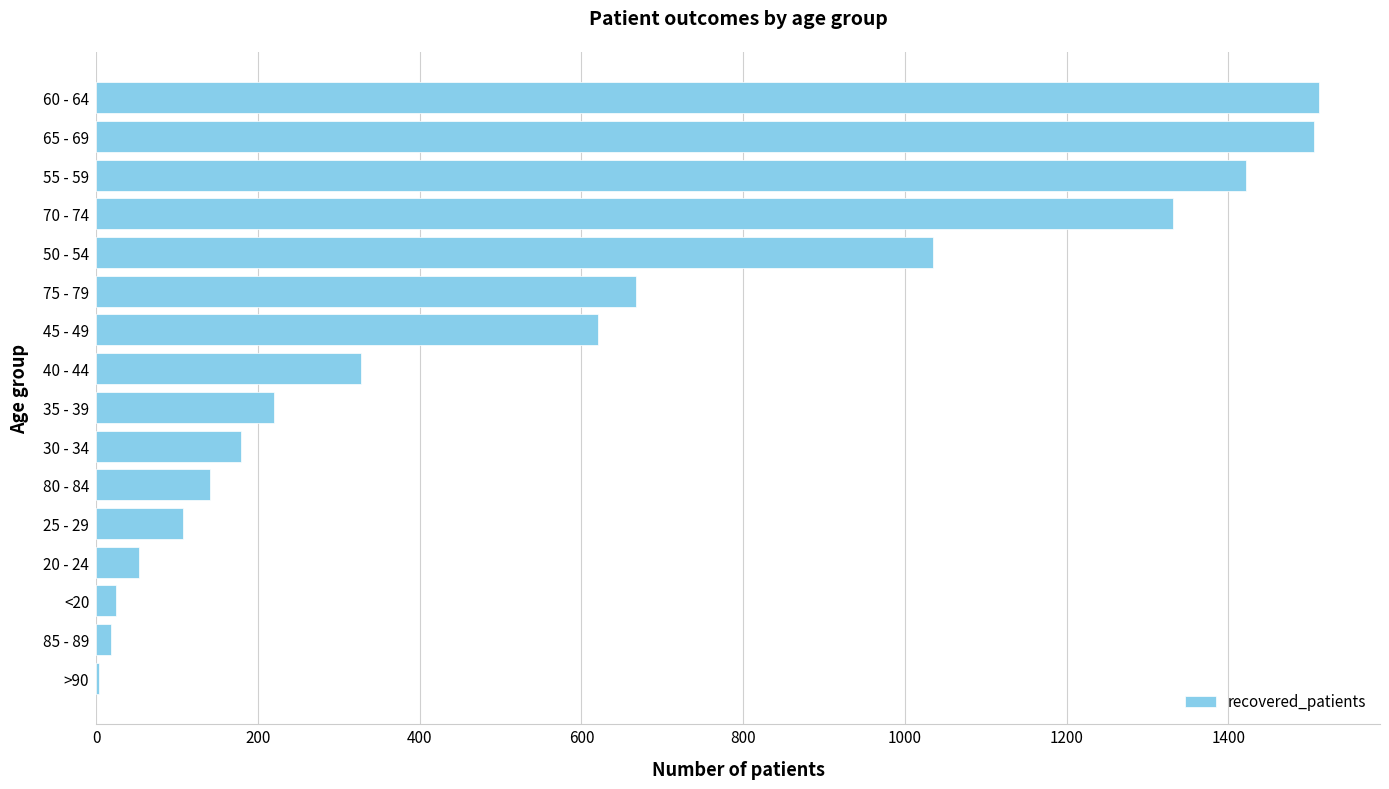

Are the bars horizontal?

Yes